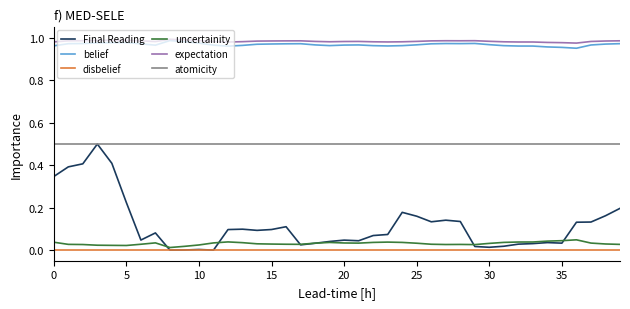

True or false: expectation and disbelief intersect in this chart.

False